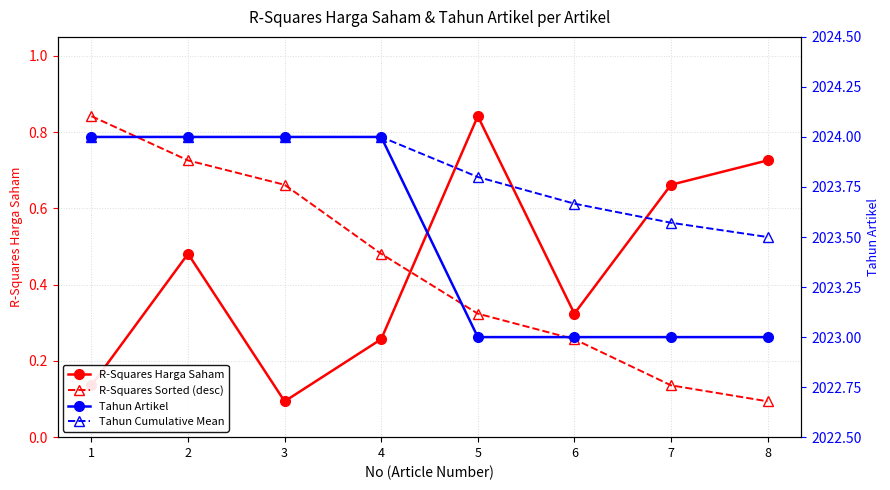

Which series has the largest total across all categories?

Tahun Cumulative Mean